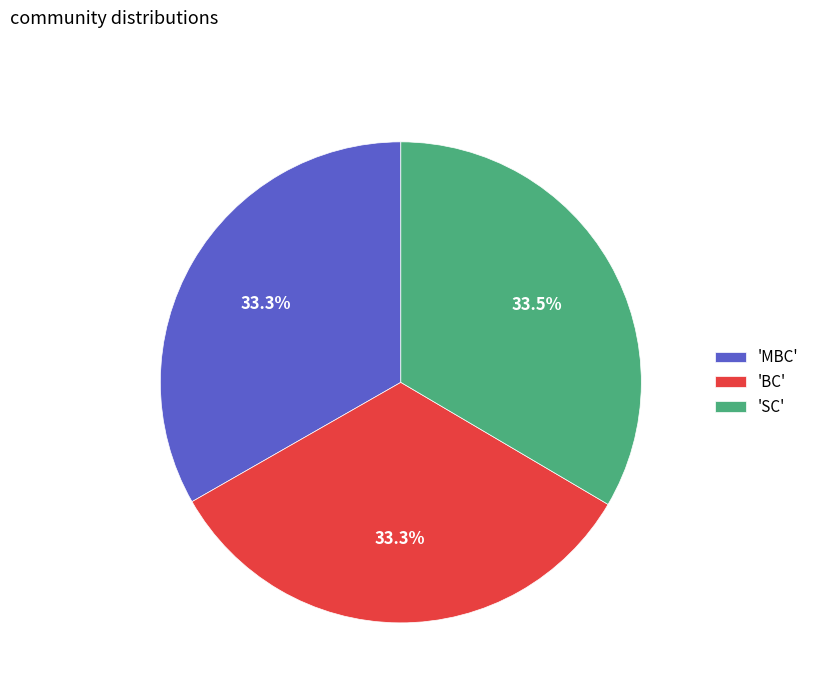

Is there any slice that represents more than half of the pie?

No